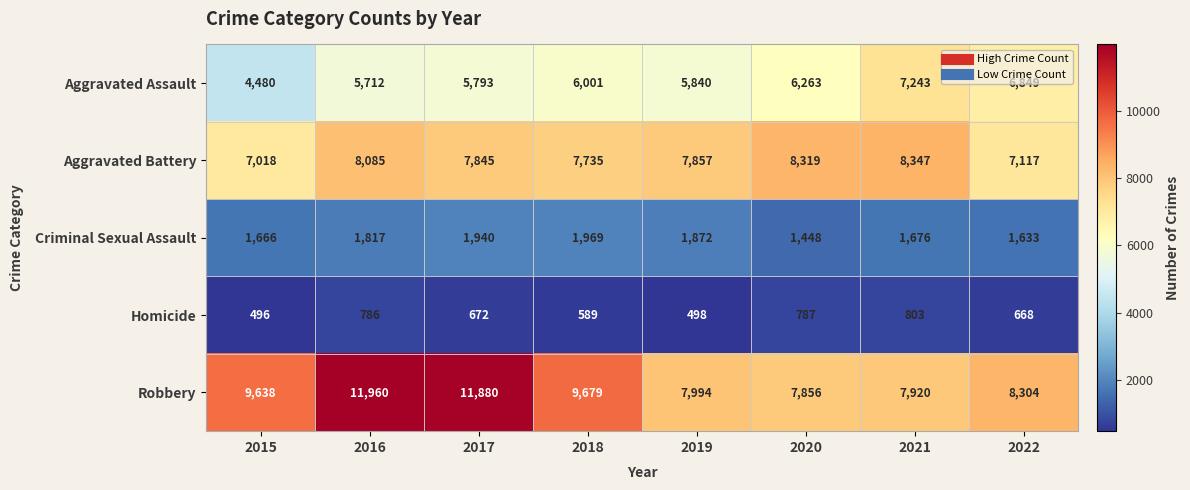

Rank the series by their maximum value, from highest to lowest.

Robbery, Aggravated Battery, Aggravated Assault, Criminal Sexual Assault, Homicide